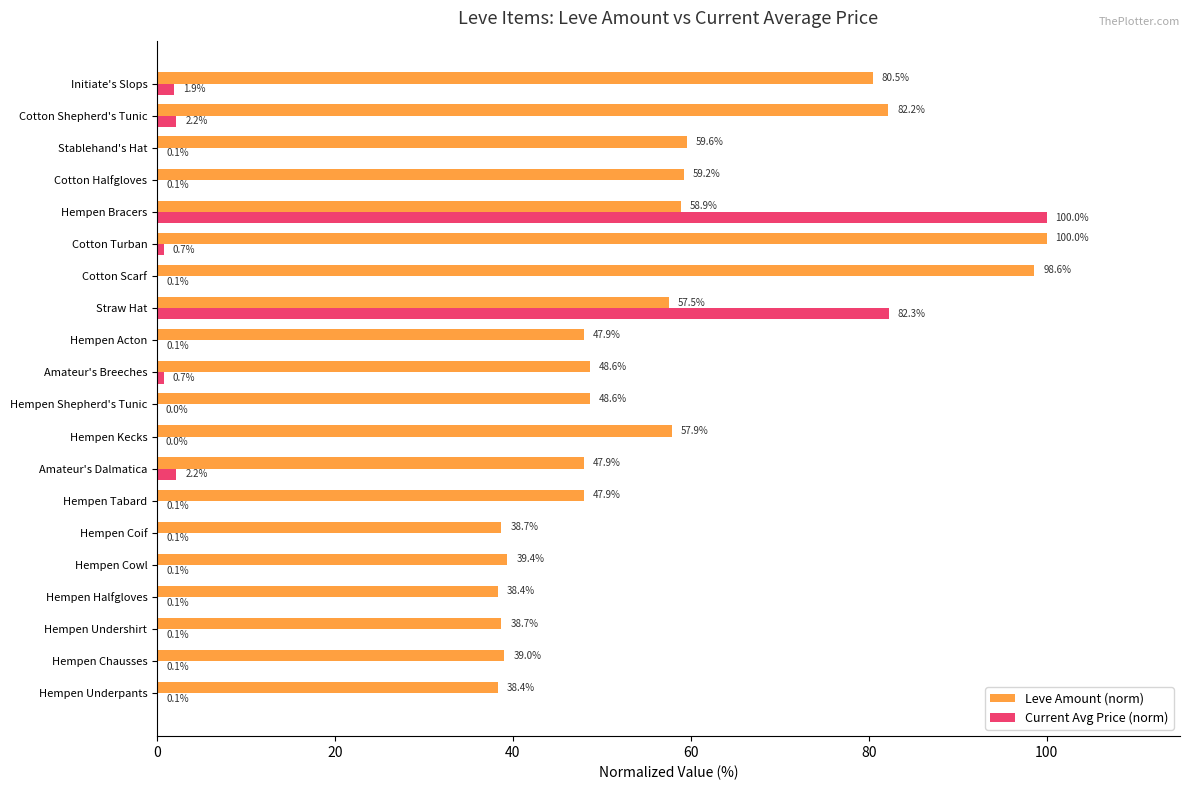

At which label is Leve Amount (norm) closest to 69?

Stablehand's Hat